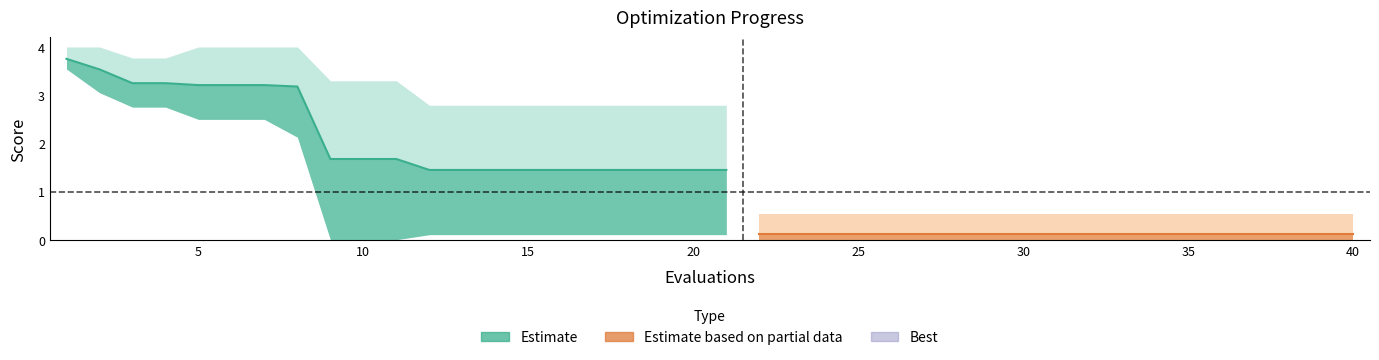

Does the chart display data point markers on the line(s)?

No